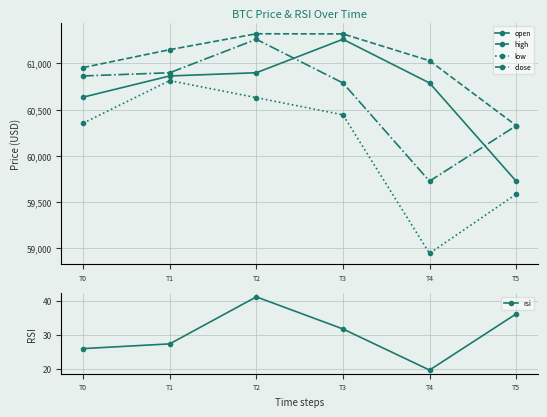

Is it true that low equals 94834.3 at T1?

False